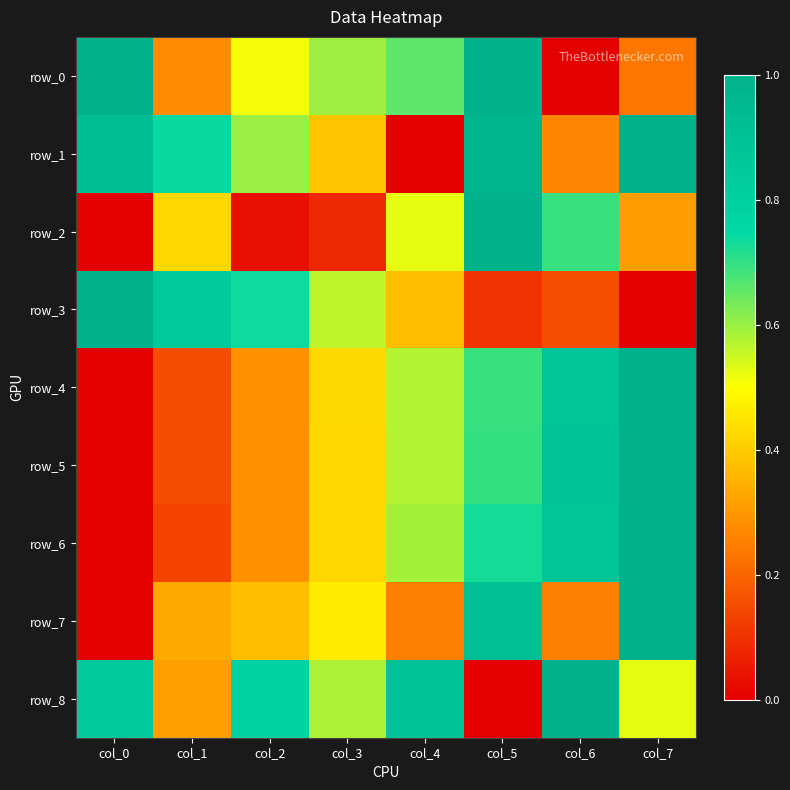

At which label does row_8 reach its minimum?

col_5